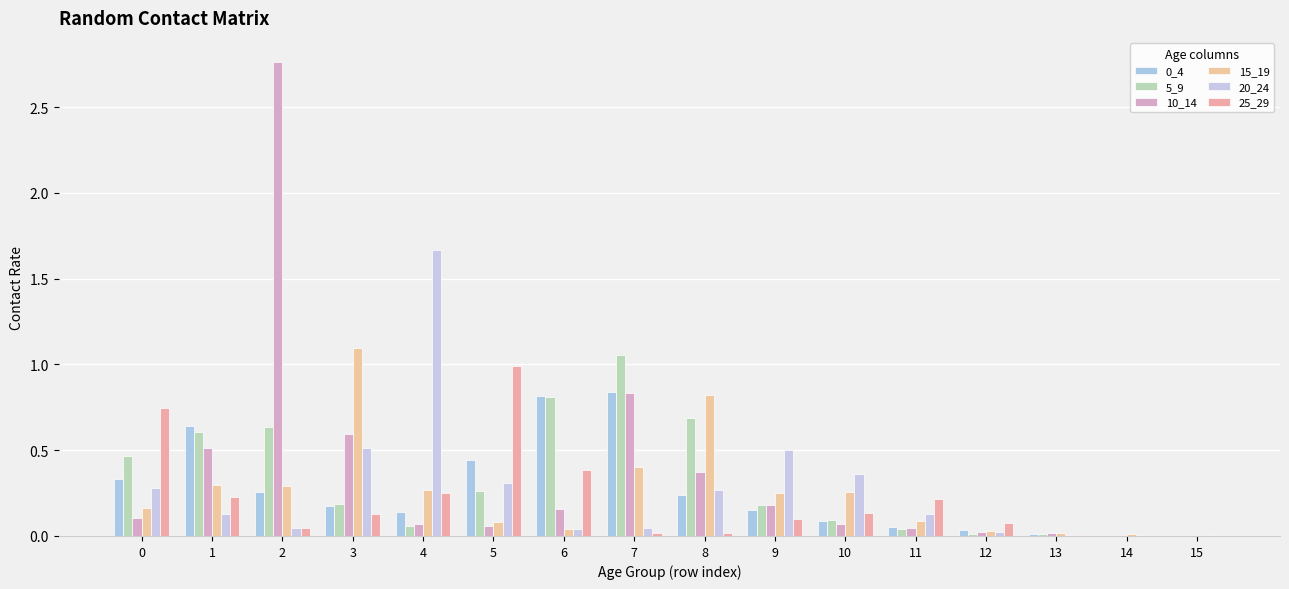

Is it true that 25_29 equals 0.1 at 3?

True